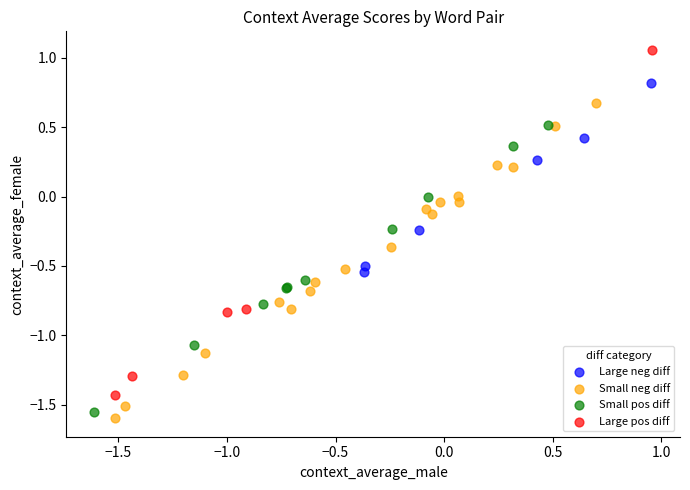

Which series contains the highest Y value?

Large pos diff